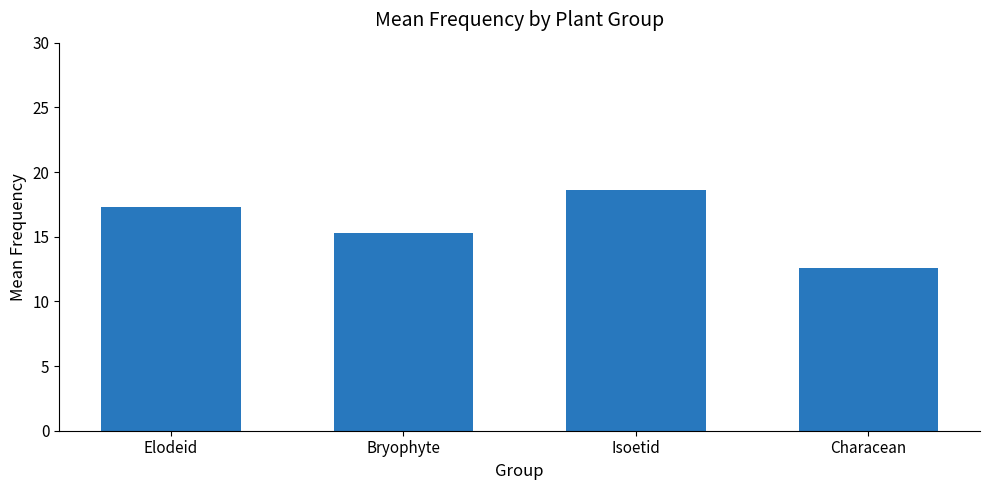

What is the maximum value shown in the chart?

18.6